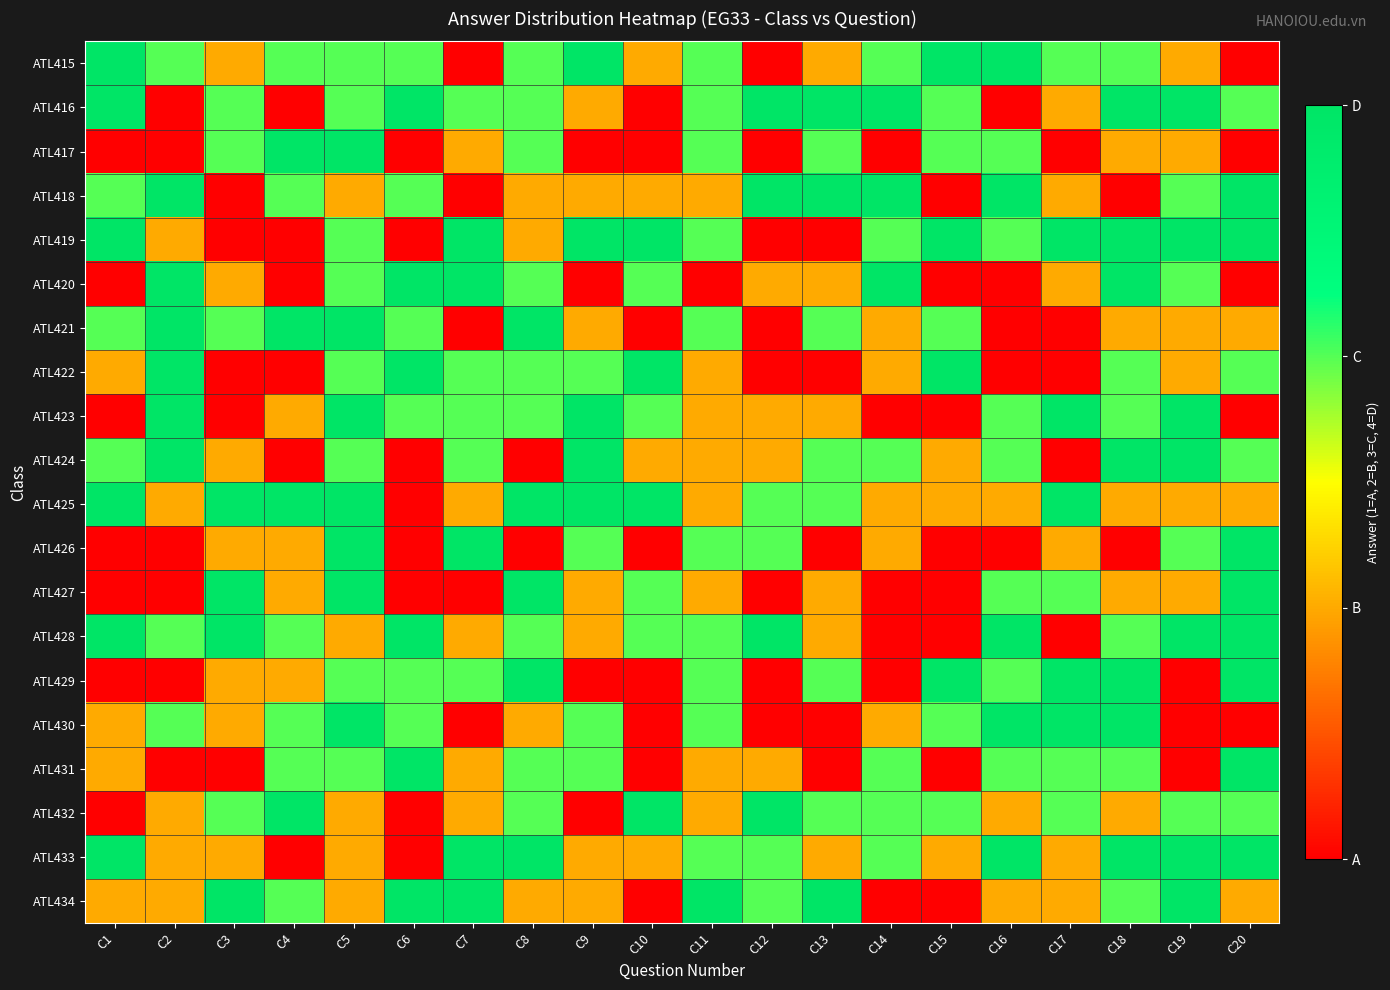

At which category does the chart reach its minimum across all series?

C7